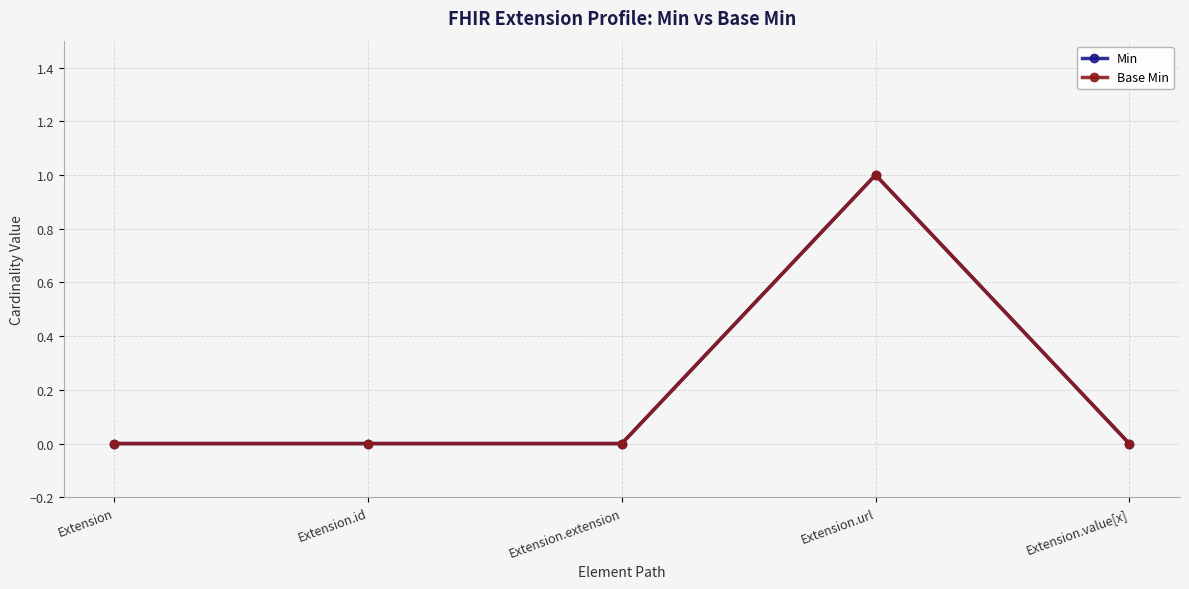

At how many categories does at least one series exceed 0?

1